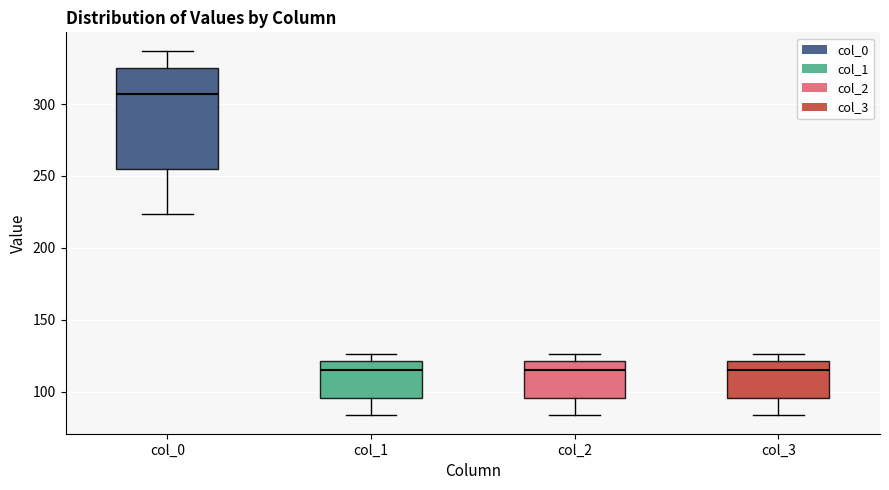

Where is the upper edge of the box for col_0 on the y-axis? The values are not printed on the chart, so give them approximately, as read against the axis.

325